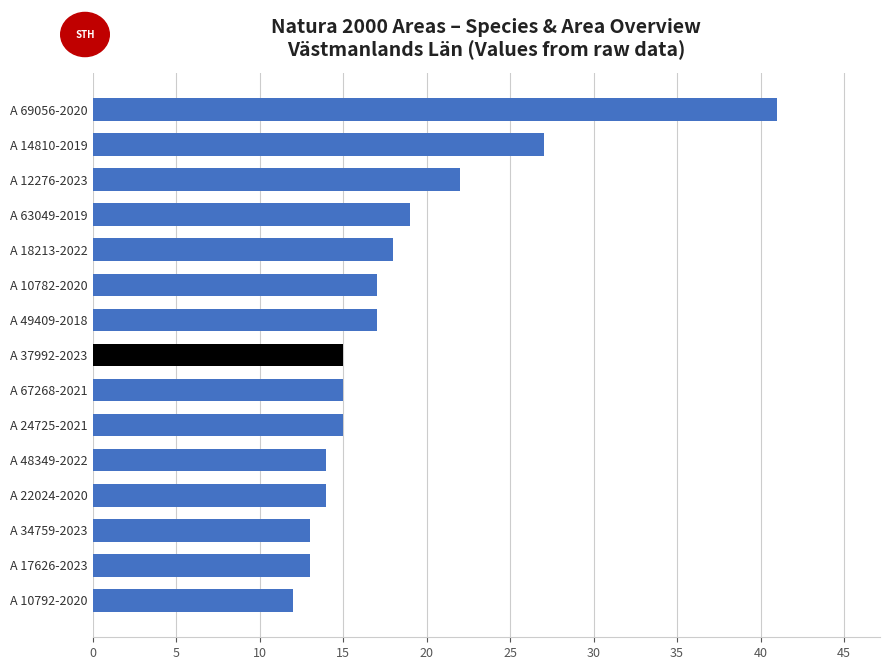

The chart shows a value of 19 at A 48349-2022. True or false?

False